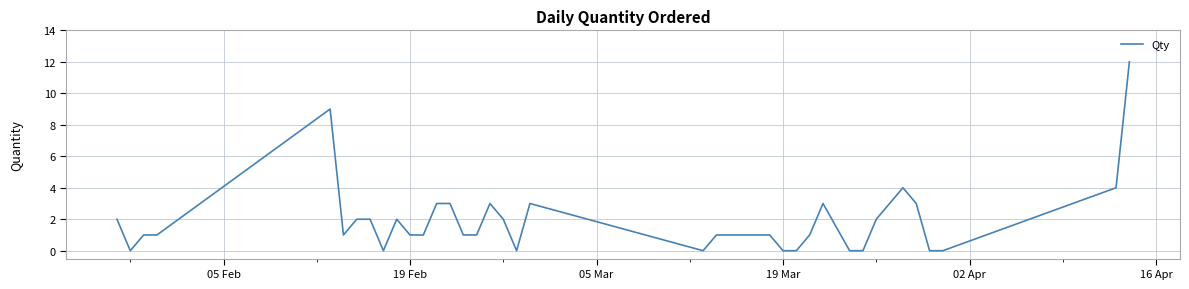

What is the difference between the maximum and minimum values?

12